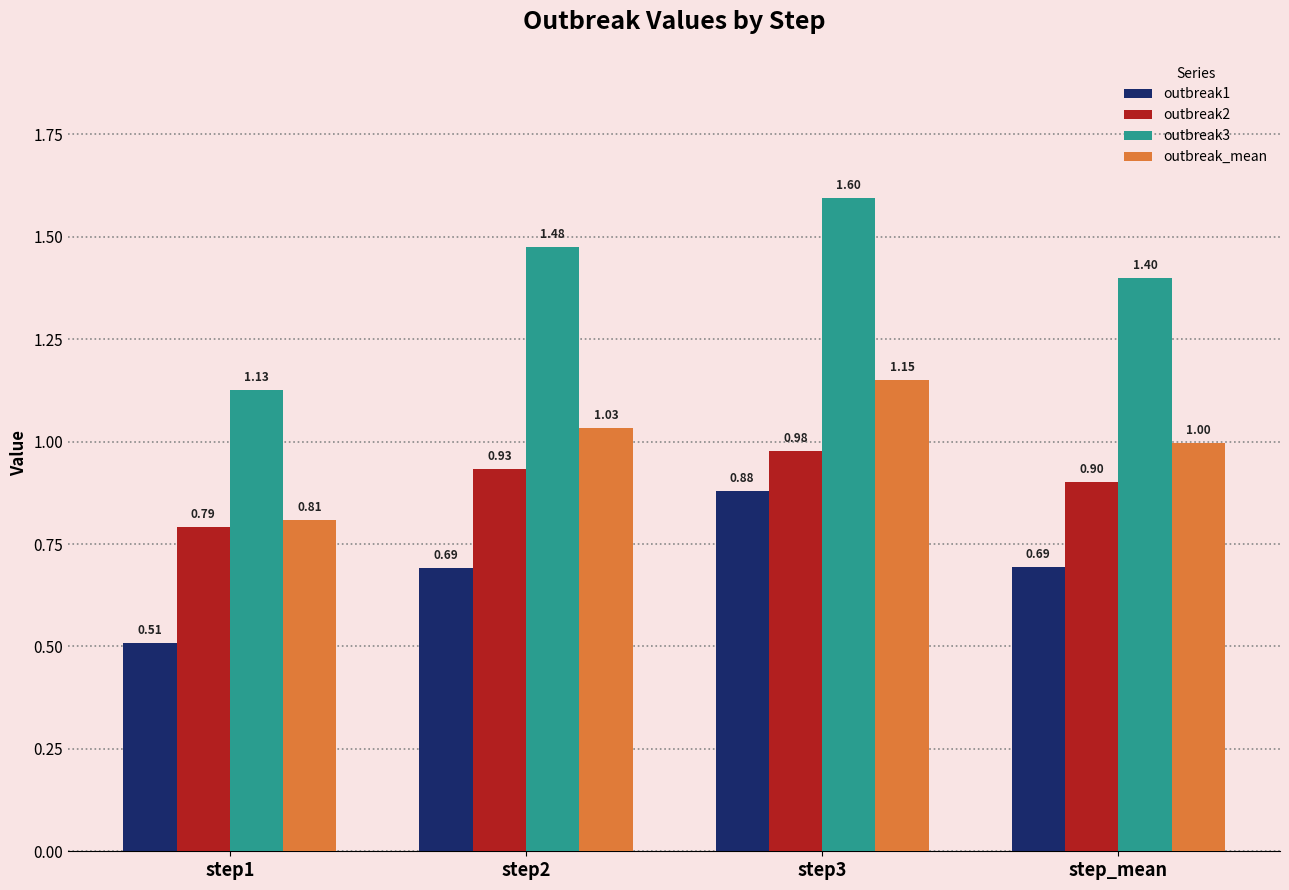

How many bars are there in each group?

4